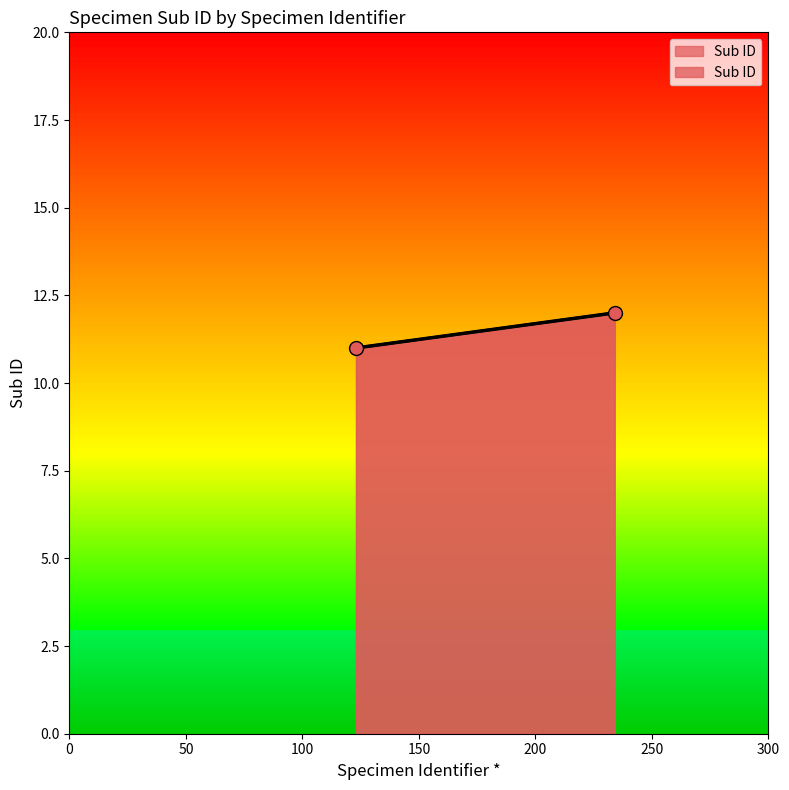

What is the ratio of the value at 234 to the value at 123?

1.1